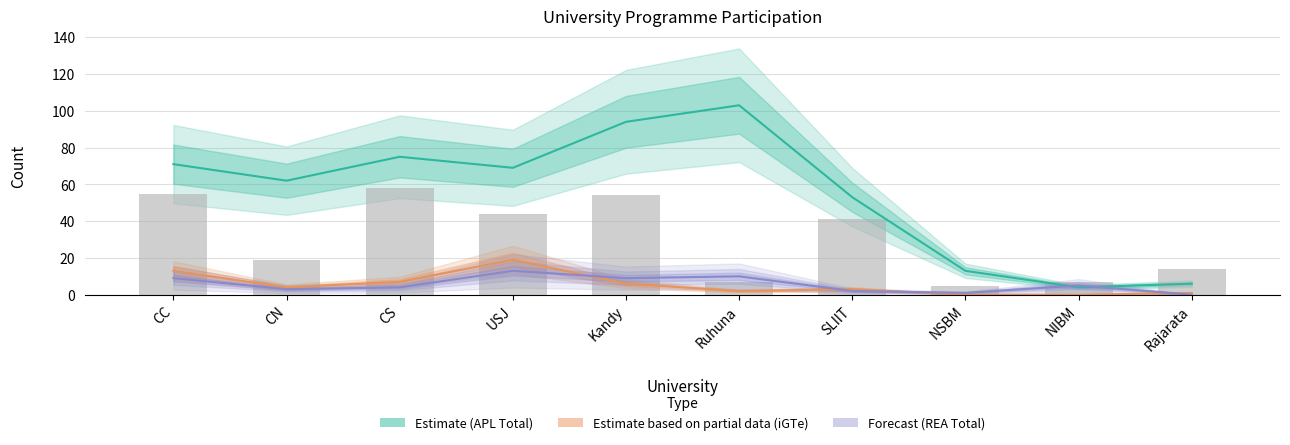

At which label does iGTe (Estimate partial) reach its peak?

USJ